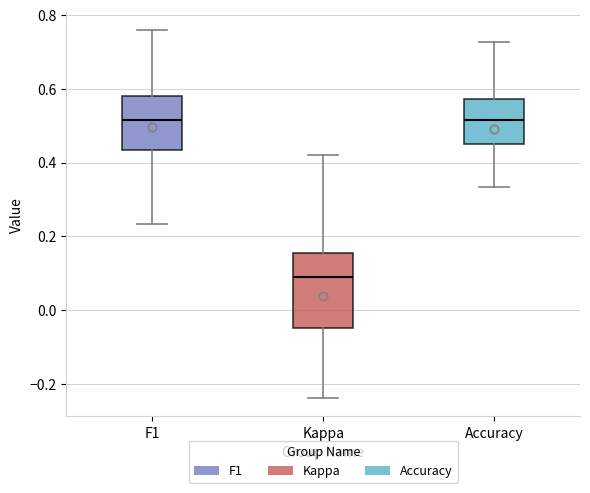

Comparing the boxes themselves (not the whiskers), which one is the tallest?

Kappa